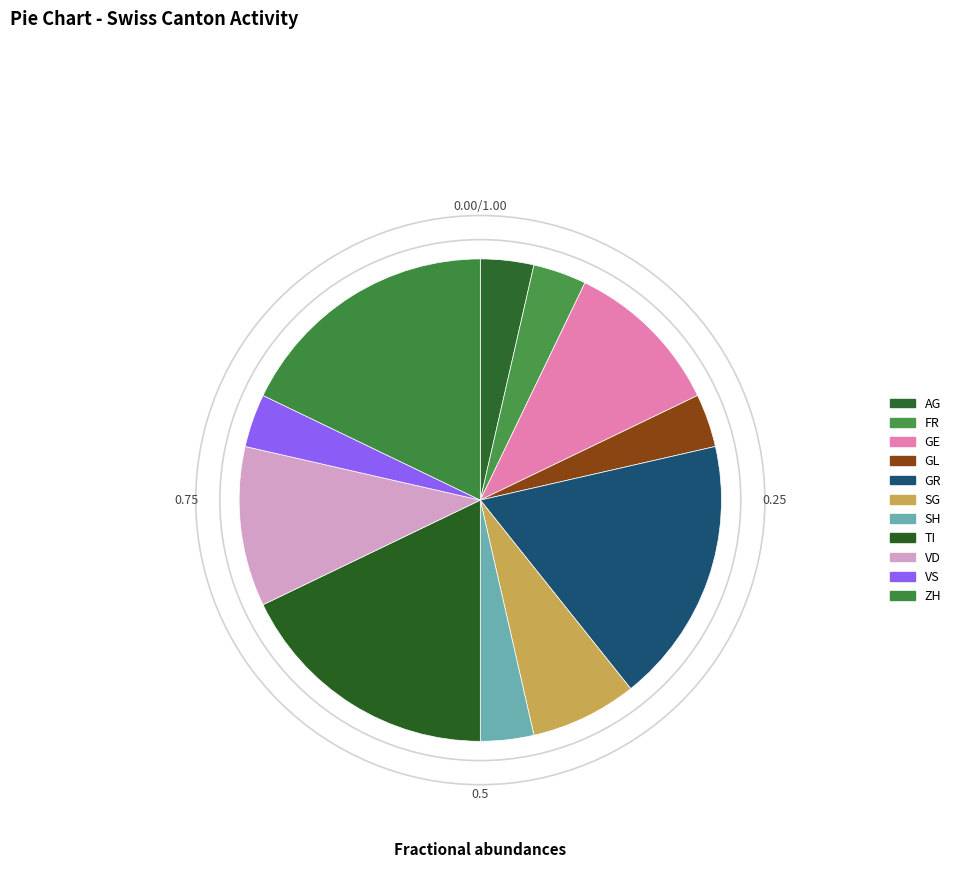

How many segments does this pie chart have?

11